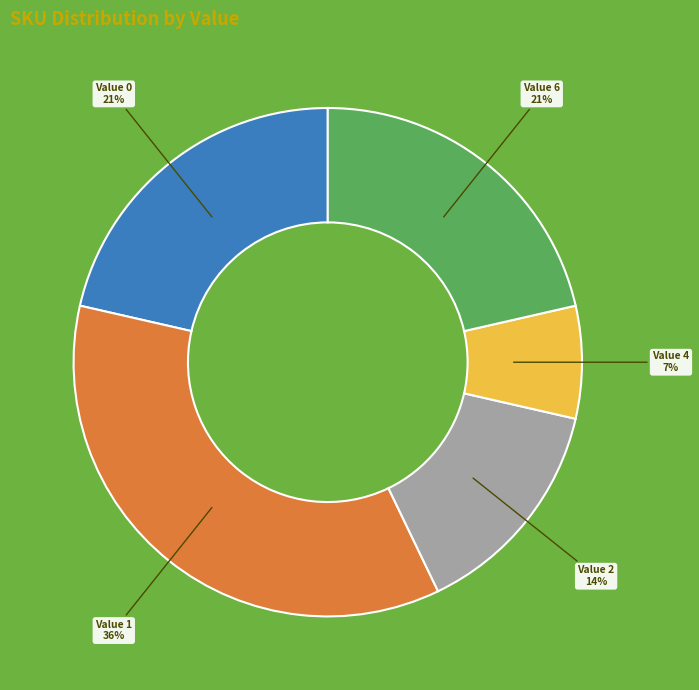

To the nearest percent, what is the average slice percentage?

20%